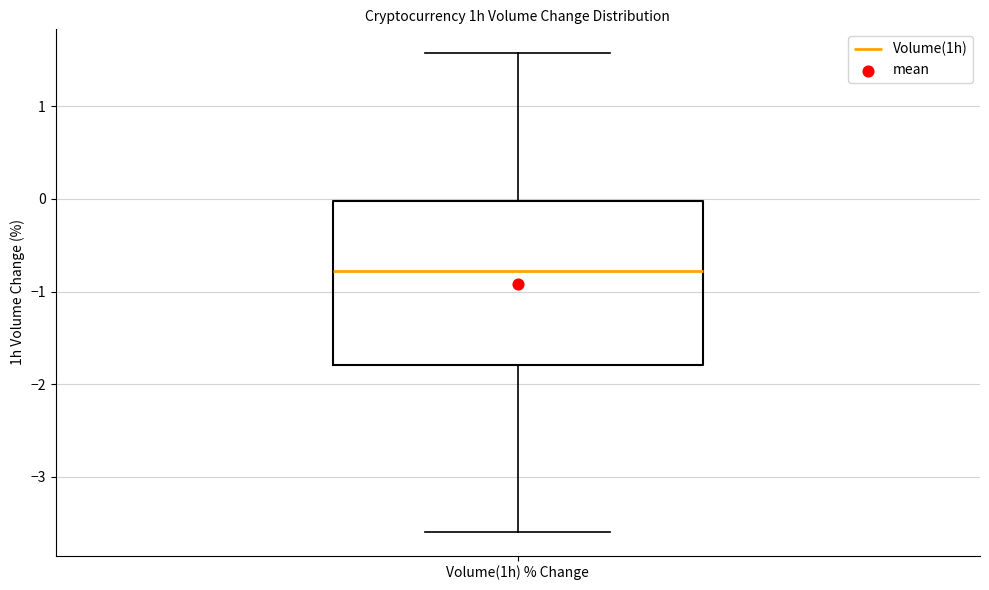

Read this box plot against the y-axis: the position of the median line, the range covered by the box, and the ends of both whiskers. The values are not printed on the chart, so give them approximately, as read against the axis.

median -0.8, box -1.8 to 0.0, whiskers -3.6 to 1.6